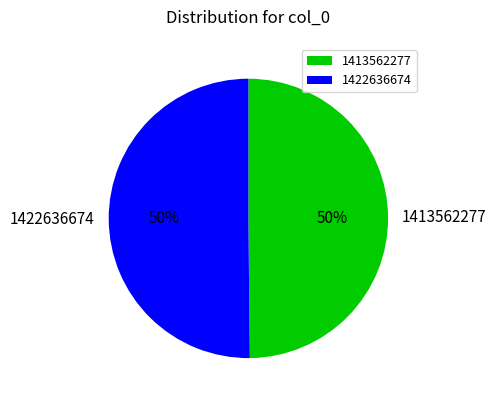

To the nearest percent, what percentage of the pie is 1413562277?

50%